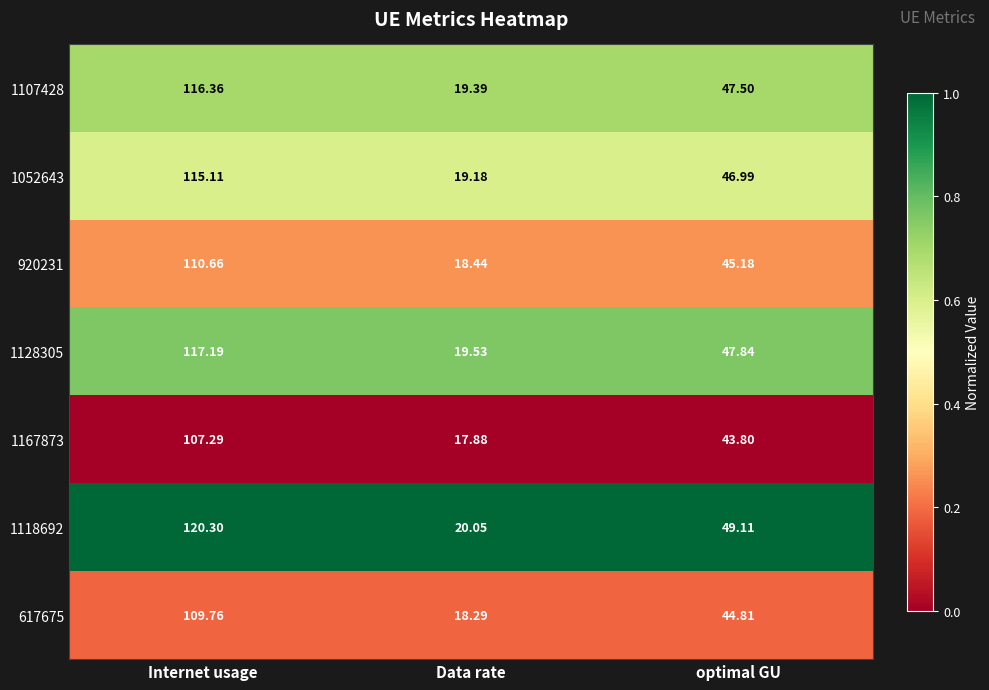

At which label is 1118692 closest to 70?

optimal GU